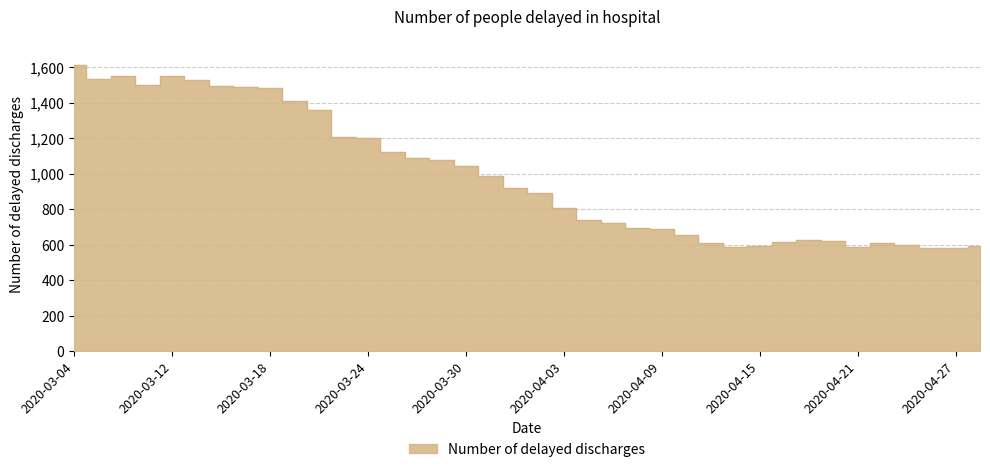

Which label corresponds to the smallest value in the chart?

2020-04-27